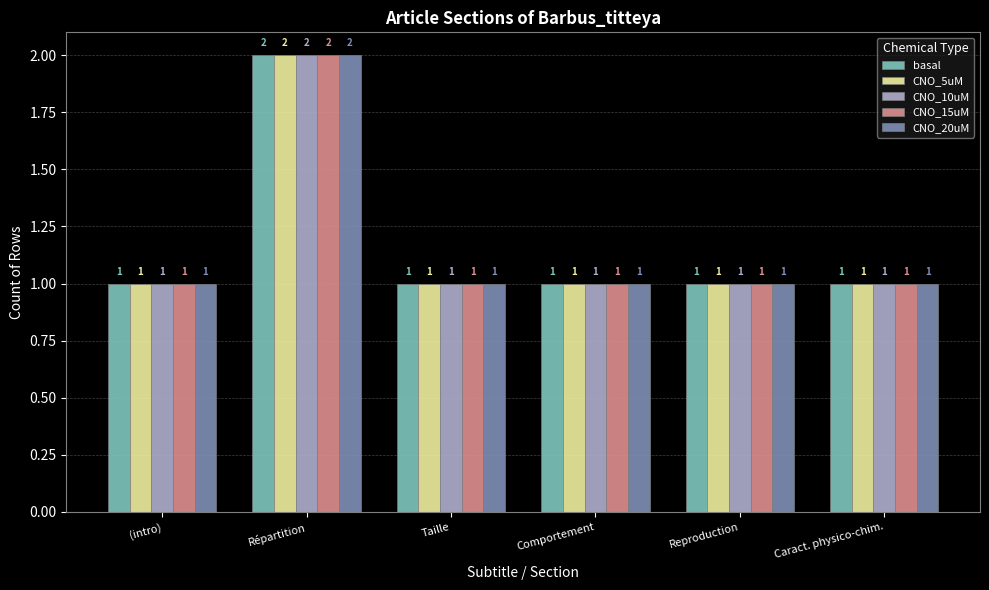

How many groups of bars are there?

6